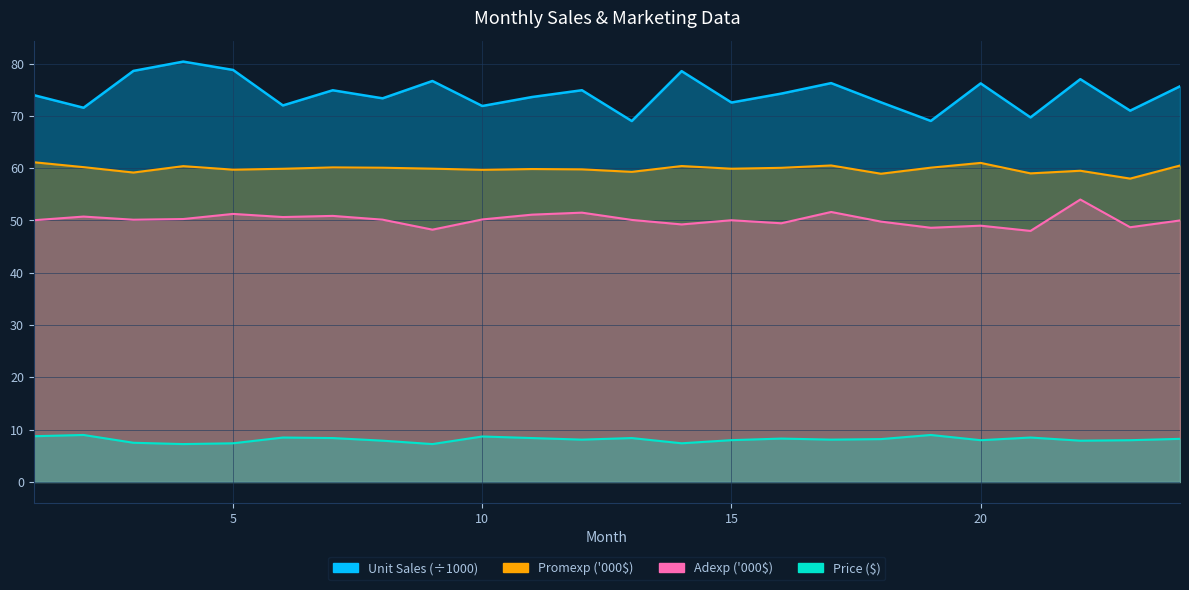

The value of Price ($) at 18 is 14.2. True or false?

False